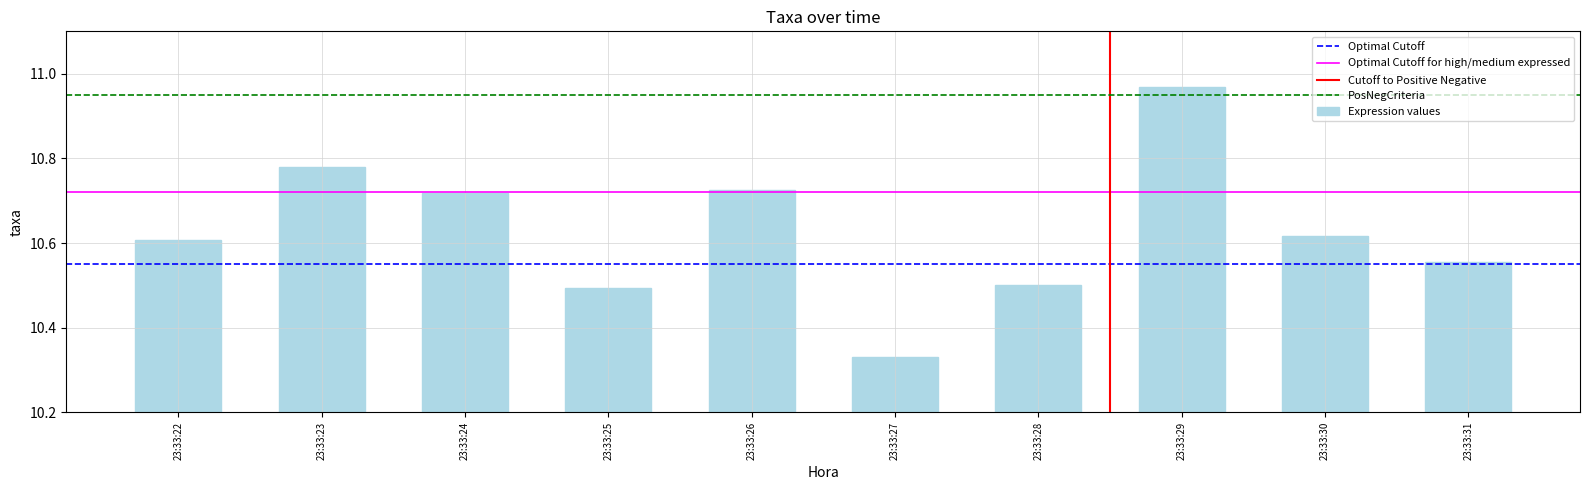

The value at 23:33:23 is 16.2. True or false?

False